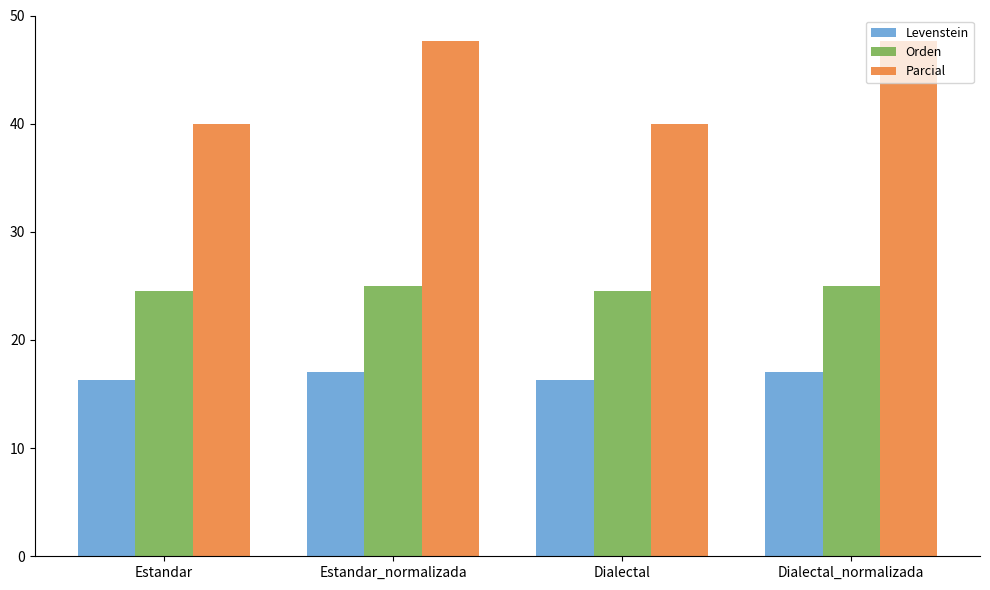

The Orden series shows 33.2 at Estandar. True or false?

False